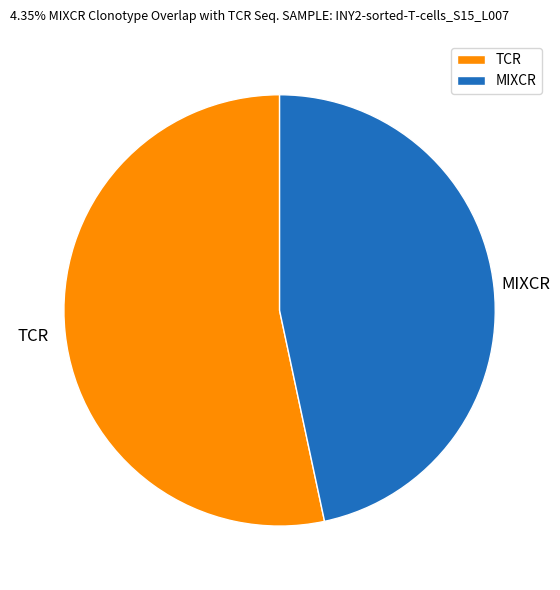

Which category has the smallest portion of the pie?

MIXCR